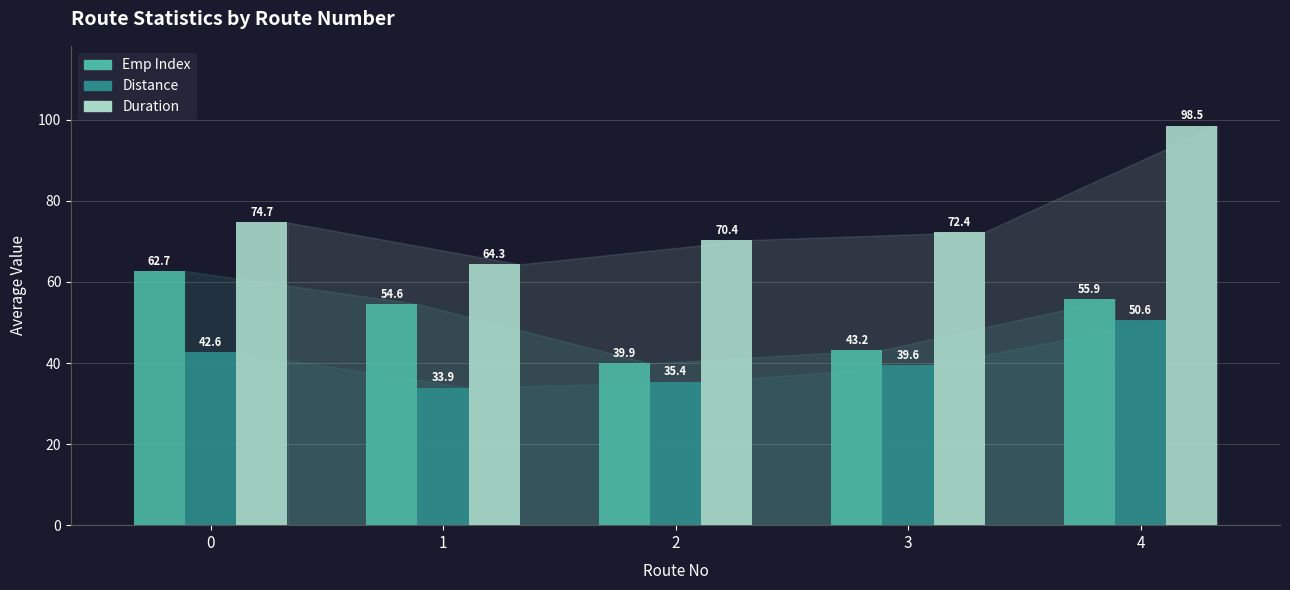

What is the smallest value displayed?

33.9